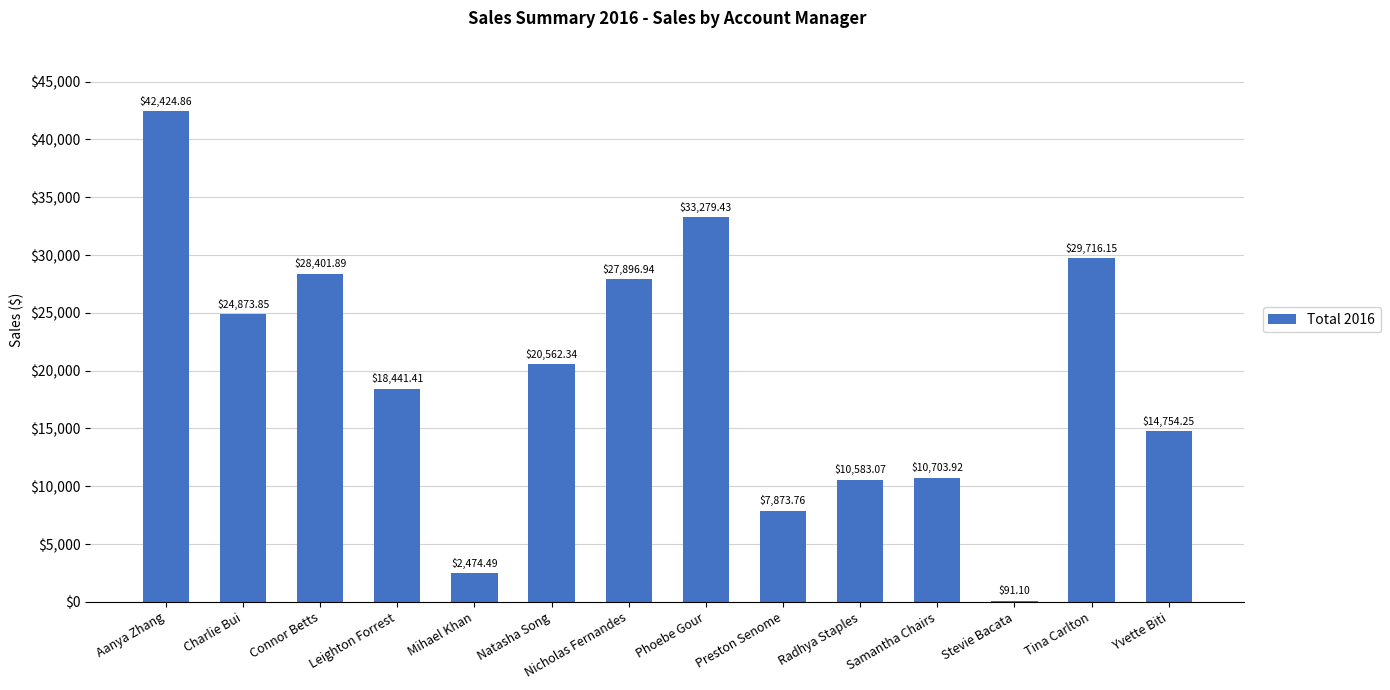

What is the sum of all values?

272077.5